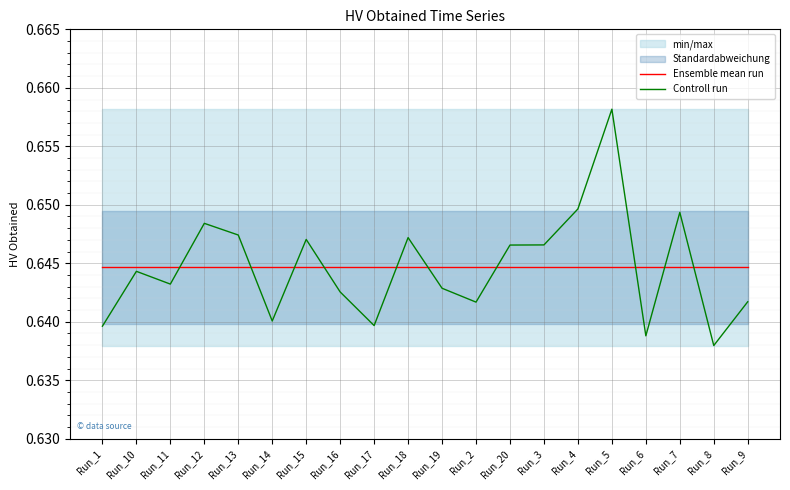

Where is Controll run nearest to the value 0?

Run_8